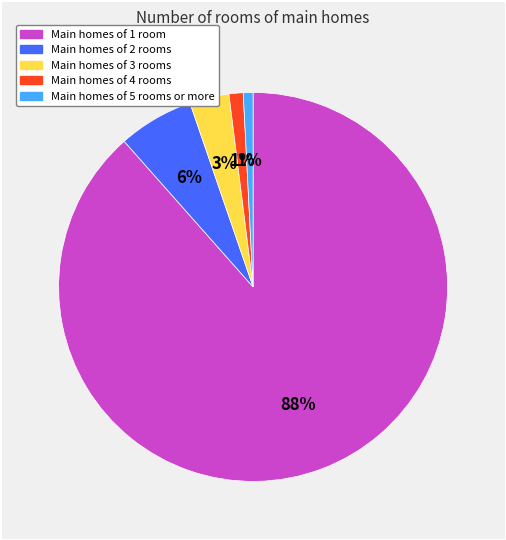

Is there any slice that represents more than half of the pie?

Yes